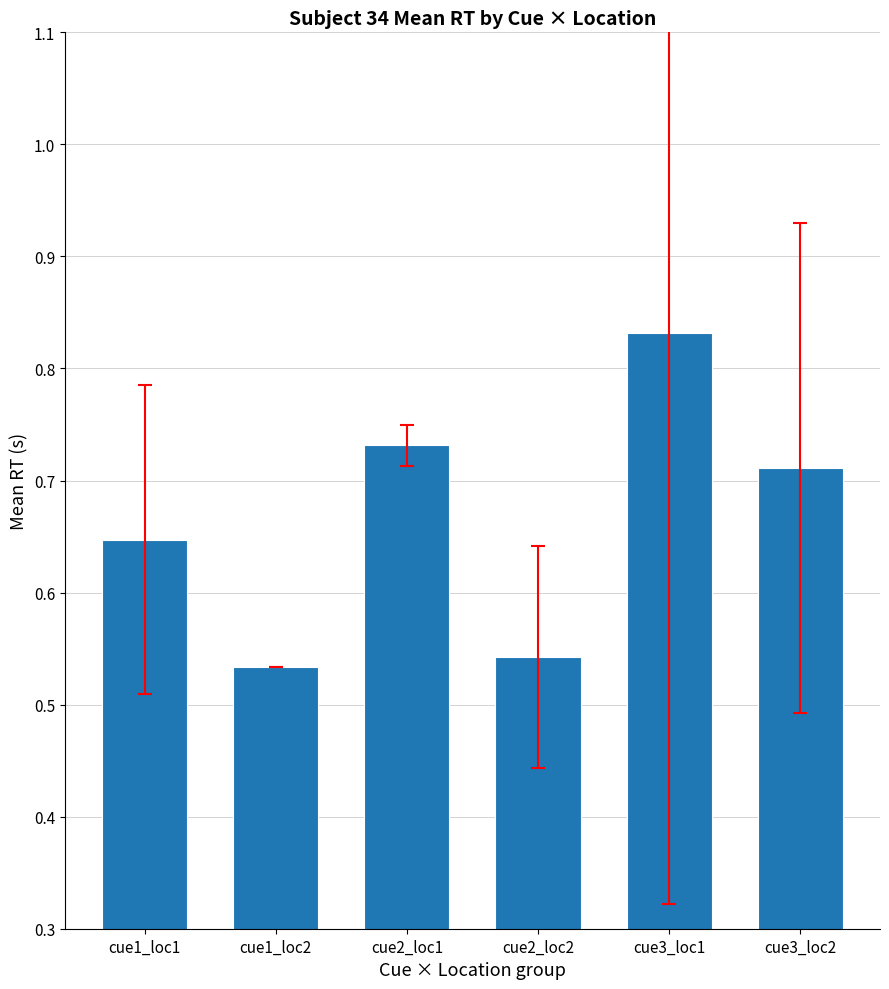

What is the difference between the values at cue2_loc2 and cue3_loc2?

0.2